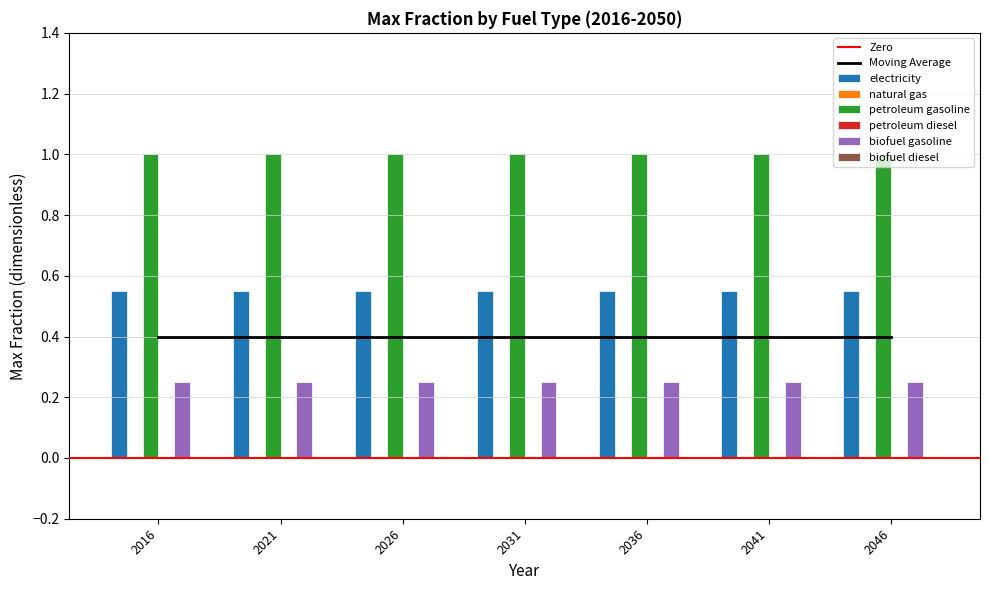

Read the biofuel gasoline value at 2025.

0.2